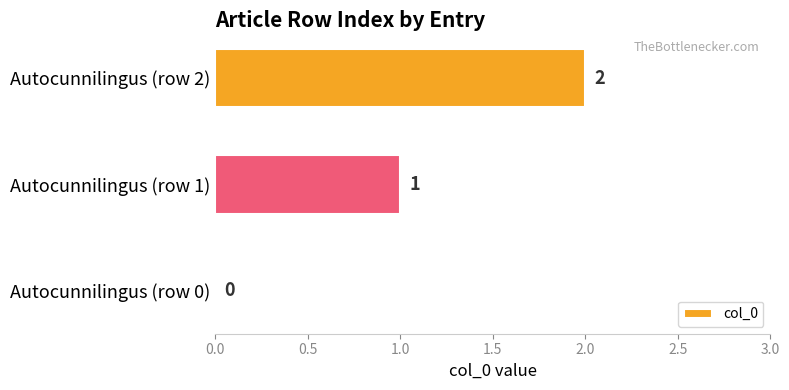

Between Autocunnilingus (row 0) and Autocunnilingus (row 1), which is larger?

Autocunnilingus (row 1)